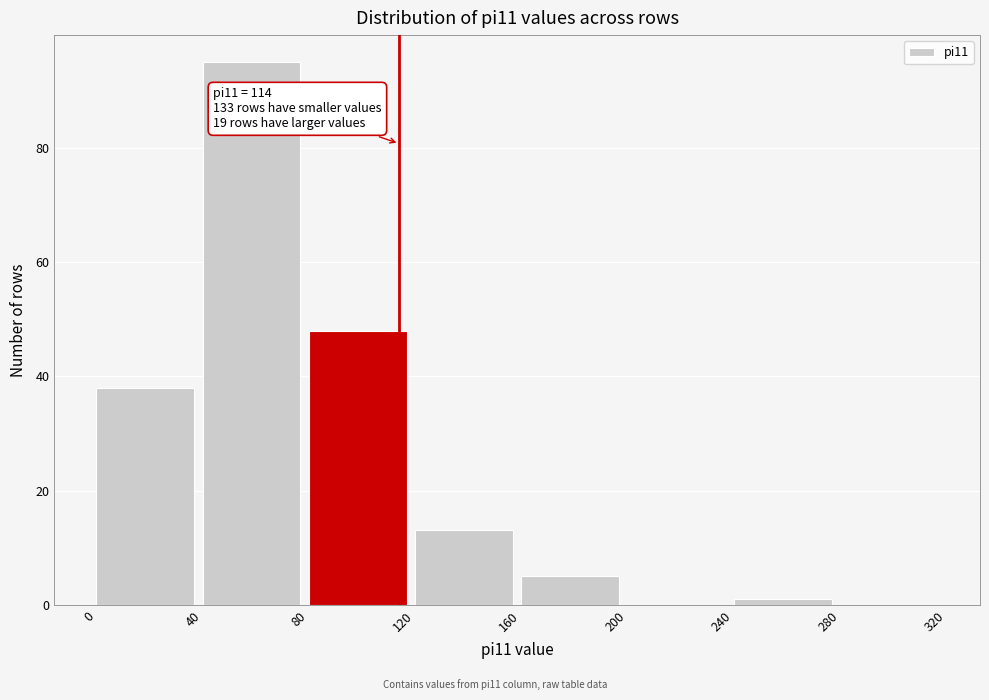

Over which range of the x-axis is the bar tallest?

40 to 80